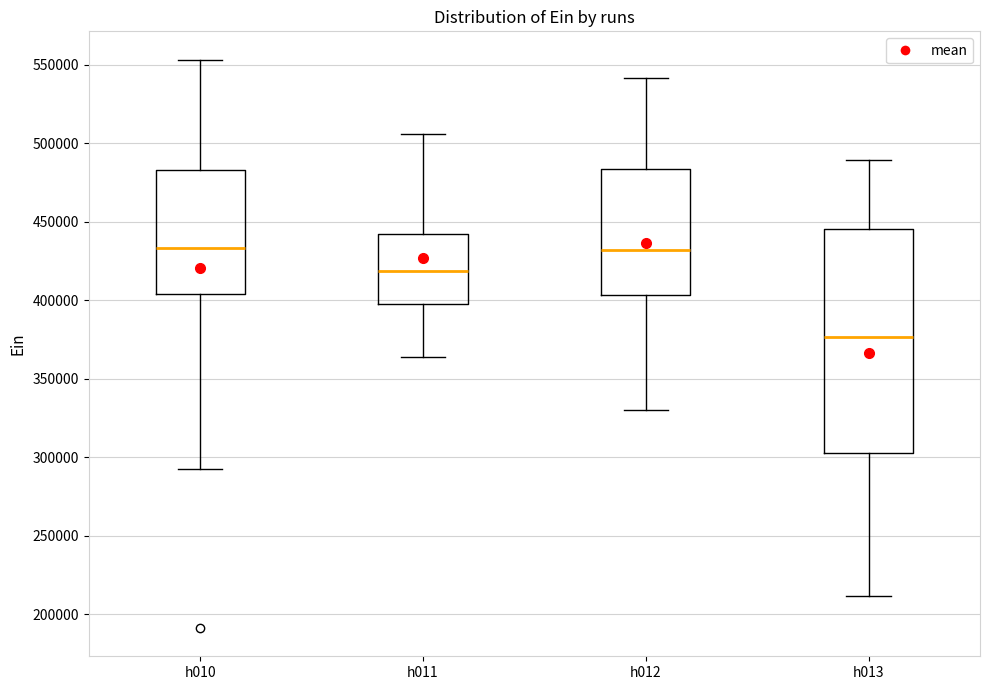

Which box is the tallest, from its lower edge to its upper edge?

h013